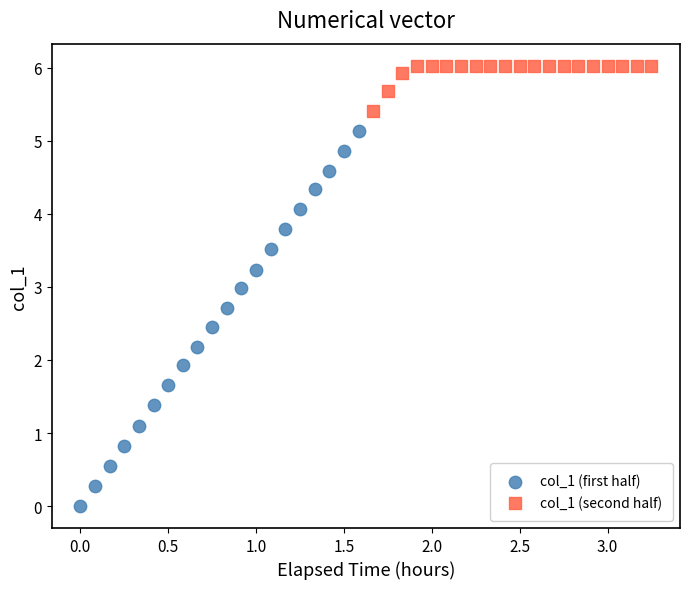

Which series reaches the maximum Y coordinate?

col_1 (second half)